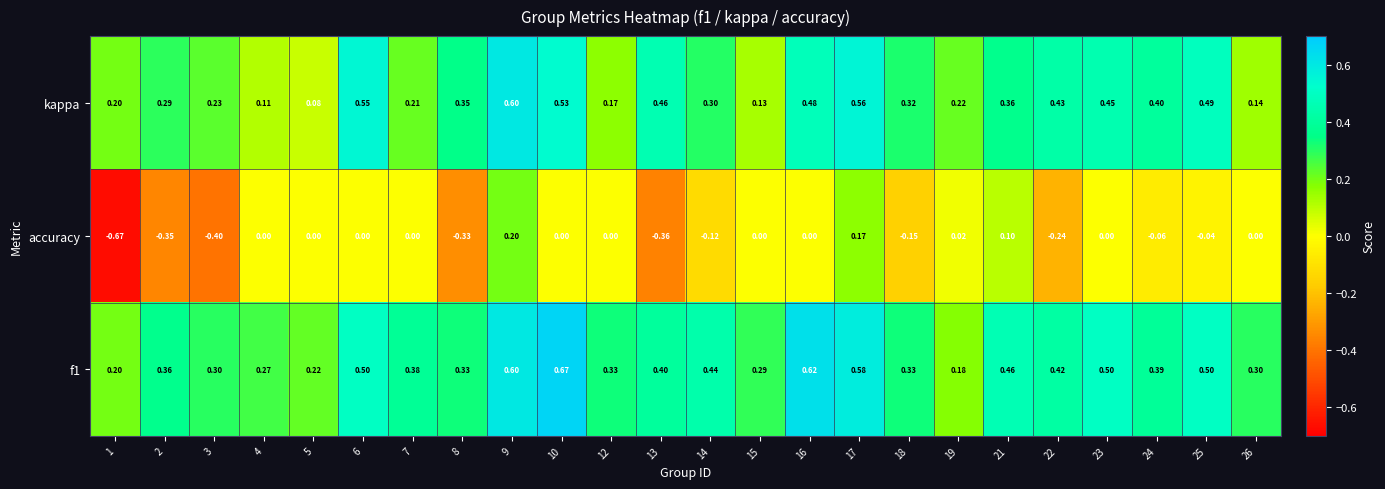

Is the value of f1 at 21 greater than the value of kappa at 25?

No